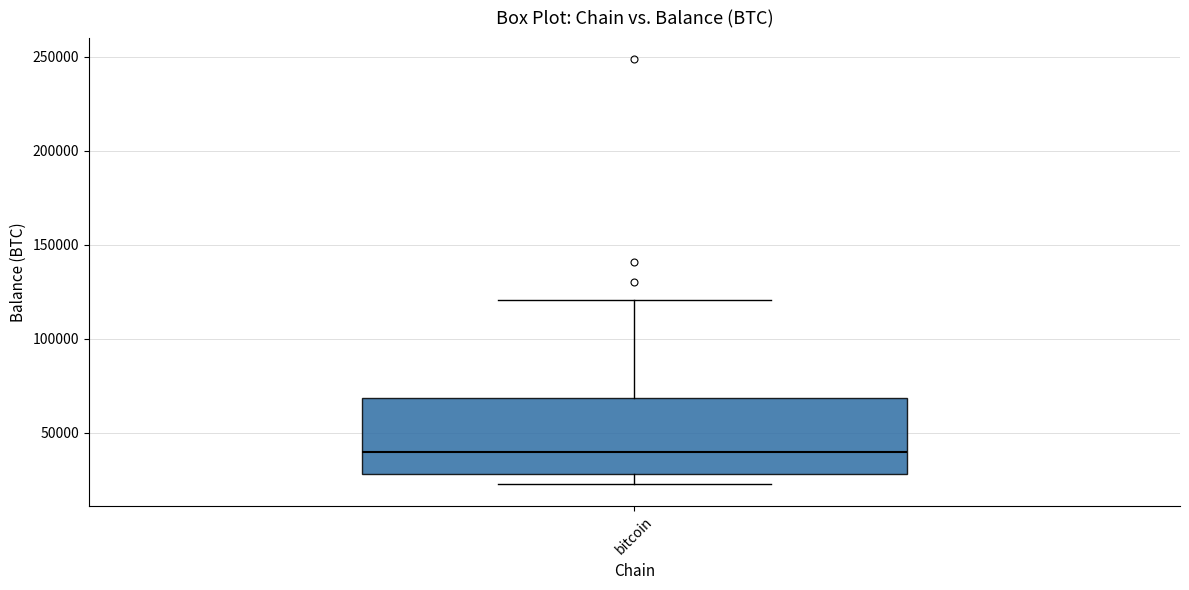

Transcribe this box plot: give where the median line is, the range the box spans, and where the two whiskers end, as read against the y-axis. The values are not printed on the chart, so give them approximately, as read against the axis.

median 40000, box 30000 to 70000, whiskers 20000 to 120000